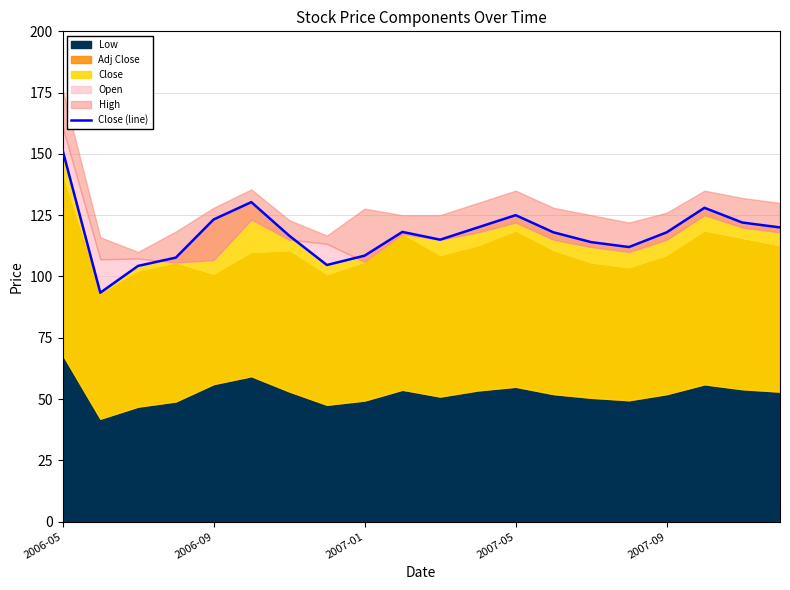

What is the sum of all values?

2350.5